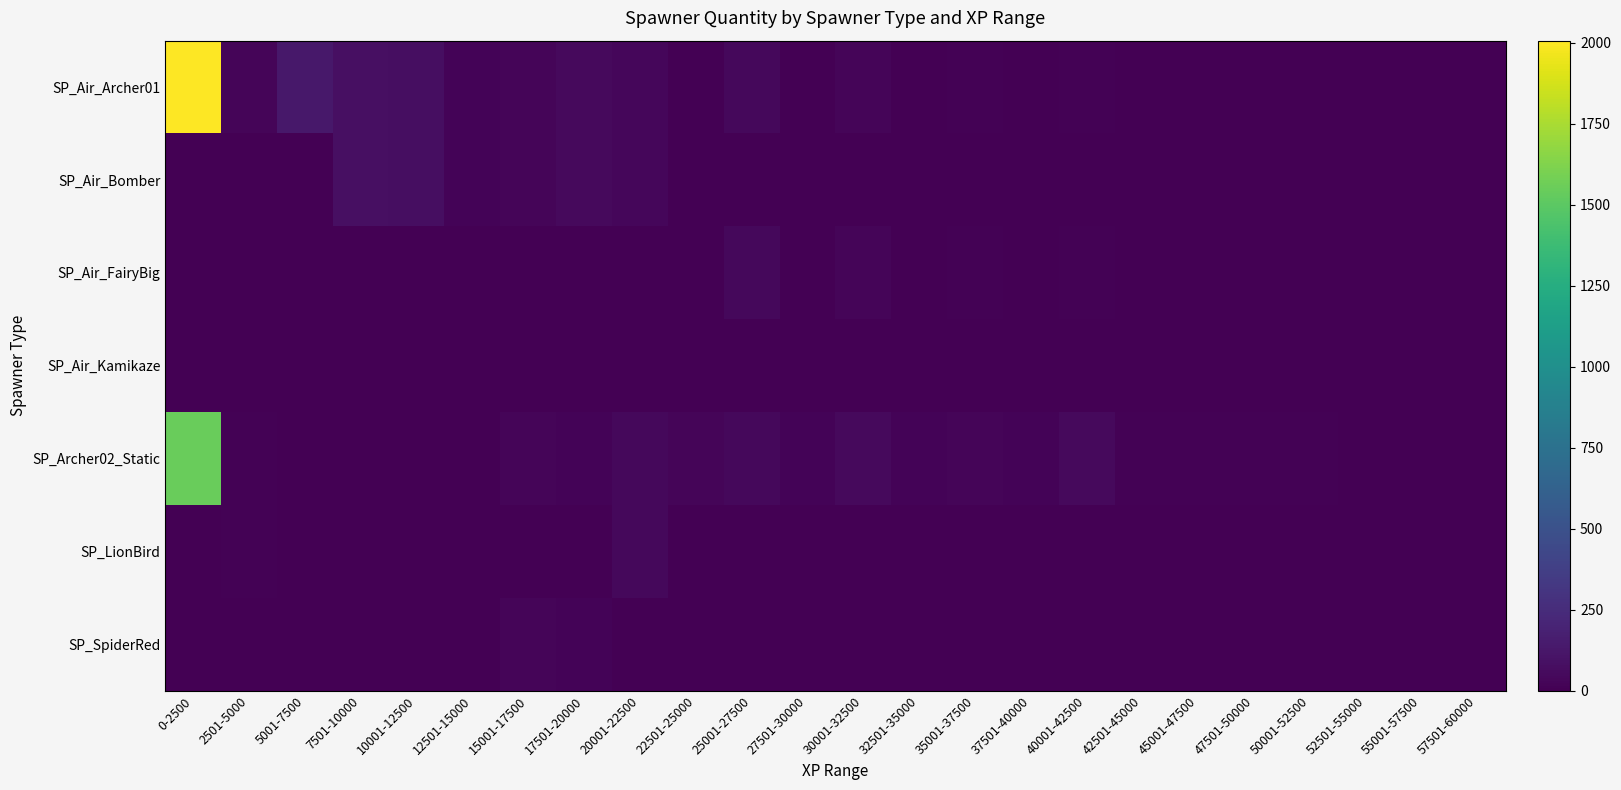

Reading left to right, list all the values displayed in this chart.

SP_Air_Archer01: 0-2500=2007	2501-5000=28	5001-7500=132	7501-10000=85	10001-12500=76	12501-15000=18	15001-17500=30	17501-20000=51	20001-22500=34	22501-25000=7	25001-27500=40	27501-30000=4	30001-32500=25	32501-35000=1	35001-37500=13	37501-40000=7	40001-42500=12	42501-45000=0	45001-47500=2	47501-50000=0	50001-52500=4	52501-55000=0	55001-57500=0	57501-60000=0
SP_Air_Bomber: 0-2500=0	2501-5000=0	5001-7500=0	7501-10000=85	10001-12500=76	12501-15000=18	15001-17500=30	17501-20000=51	20001-22500=34	22501-25000=7	25001-27500=0	27501-30000=0	30001-32500=0	32501-35000=0	35001-37500=0	37501-40000=0	40001-42500=0	42501-45000=0	45001-47500=0	47501-50000=0	50001-52500=0	52501-55000=0	55001-57500=0	57501-60000=0
SP_Air_FairyBig: 0-2500=0	2501-5000=0	5001-7500=0	7501-10000=0	10001-12500=0	12501-15000=0	15001-17500=0	17501-20000=0	20001-22500=0	22501-25000=0	25001-27500=40	27501-30000=4	30001-32500=25	32501-35000=1	35001-37500=13	37501-40000=7	40001-42500=12	42501-45000=0	45001-47500=2	47501-50000=0	50001-52500=4	52501-55000=0	55001-57500=0	57501-60000=0
SP_Air_Kamikaze: 0-2500=0	2501-5000=0	5001-7500=0	7501-10000=0	10001-12500=0	12501-15000=0	15001-17500=0	17501-20000=0	20001-22500=0	22501-25000=0	25001-27500=0	27501-30000=0	30001-32500=0	32501-35000=0	35001-37500=0	37501-40000=0	40001-42500=0	42501-45000=0	45001-47500=0	47501-50000=0	50001-52500=0	52501-55000=0	55001-57500=0	57501-60000=0
SP_Archer02_Static: 0-2500=1552	2501-5000=10	5001-7500=0	7501-10000=0	10001-12500=2	12501-15000=6	15001-17500=26	17501-20000=16	20001-22500=46	22501-25000=26	25001-27500=40	27501-30000=20	30001-32500=50	32501-35000=16	35001-37500=27	37501-40000=21	40001-42500=50	42501-45000=15	45001-47500=15	47501-50000=10	50001-52500=11	52501-55000=0	55001-57500=0	57501-60000=0
SP_LionBird: 0-2500=0	2501-5000=10	5001-7500=0	7501-10000=0	10001-12500=0	12501-15000=0	15001-17500=0	17501-20000=0	20001-22500=46	22501-25000=0	25001-27500=0	27501-30000=0	30001-32500=0	32501-35000=0	35001-37500=0	37501-40000=0	40001-42500=0	42501-45000=0	45001-47500=0	47501-50000=0	50001-52500=0	52501-55000=0	55001-57500=0	57501-60000=0
SP_SpiderRed: 0-2500=0	2501-5000=0	5001-7500=0	7501-10000=0	10001-12500=2	12501-15000=6	15001-17500=26	17501-20000=16	20001-22500=0	22501-25000=0	25001-27500=0	27501-30000=0	30001-32500=0	32501-35000=0	35001-37500=0	37501-40000=0	40001-42500=0	42501-45000=0	45001-47500=0	47501-50000=0	50001-52500=0	52501-55000=0	55001-57500=0	57501-60000=0